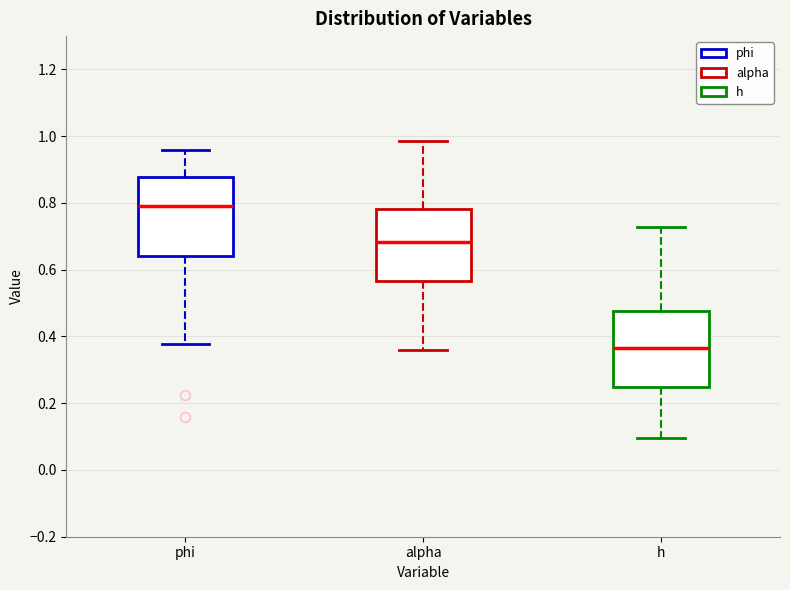

Which box has the lowest median line?

h